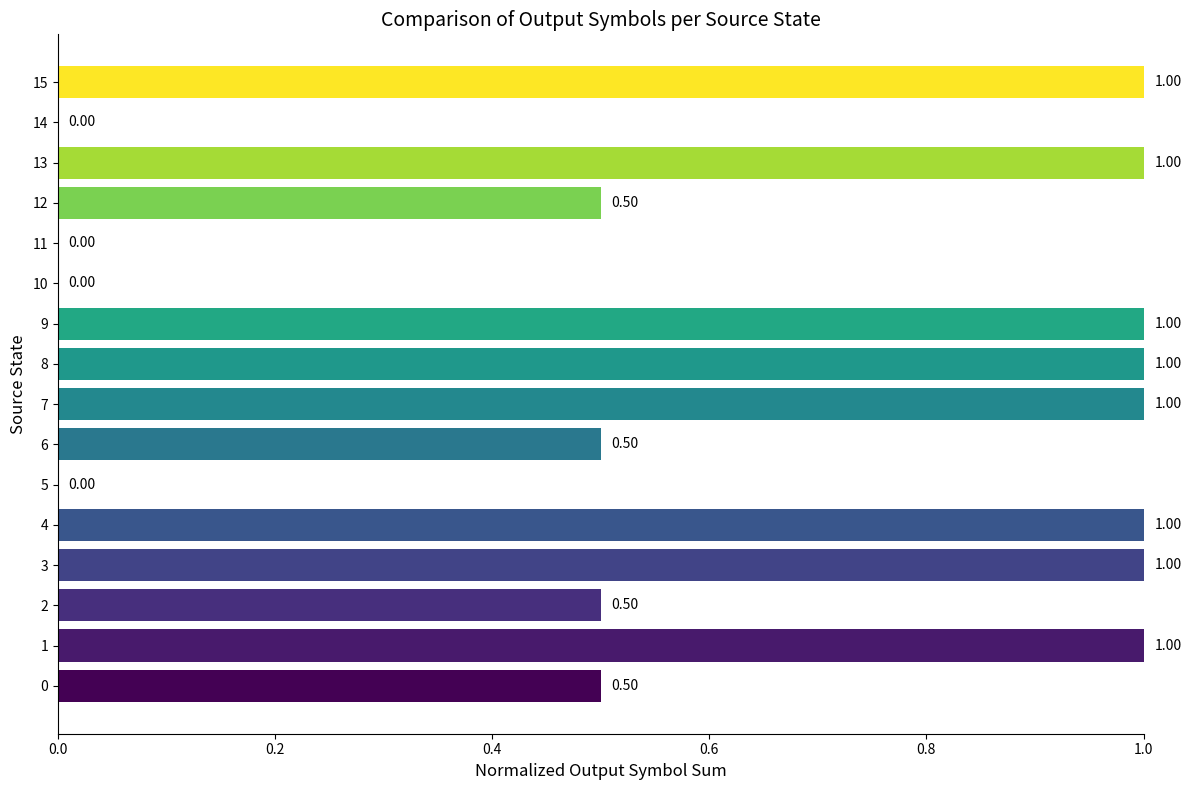

What is the sum of all values?

10.0